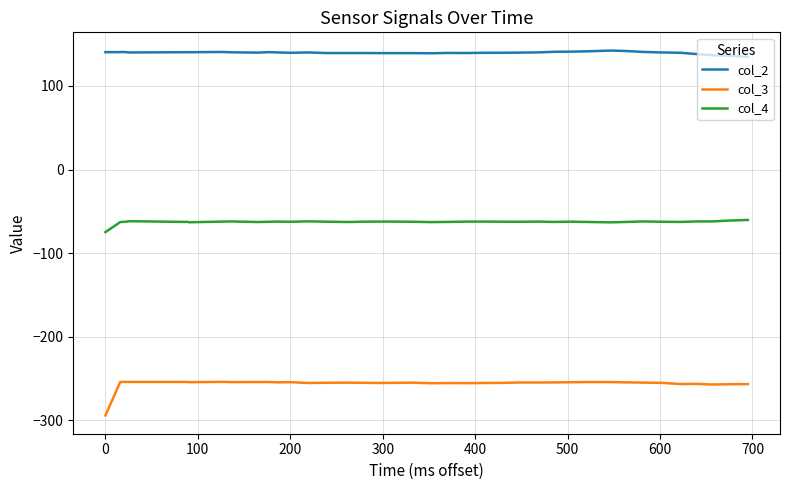

Rank the series by their maximum value, from lowest to highest.

col_3, col_4, col_2